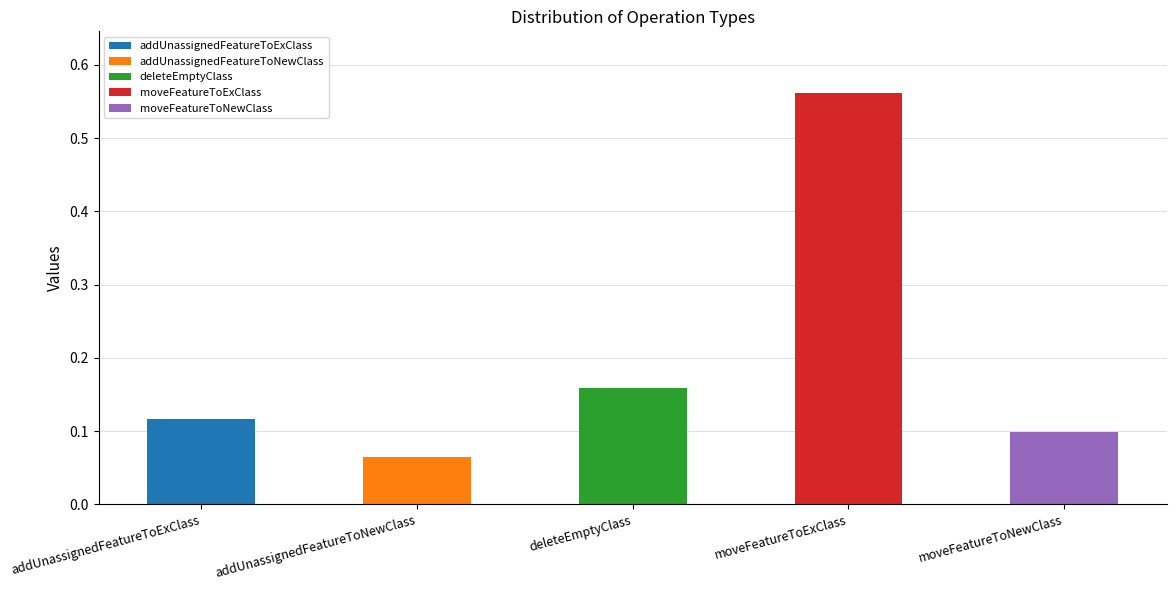

True or false: the data shows 0.1 at addUnassignedFeatureToExClass.

False